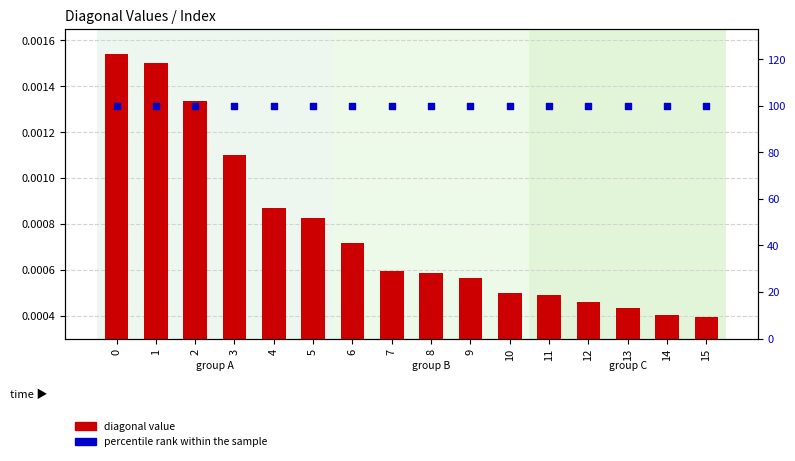

Is the value of percentile rank within the sample at 9 greater than the value of diagonal value at 6?

Yes